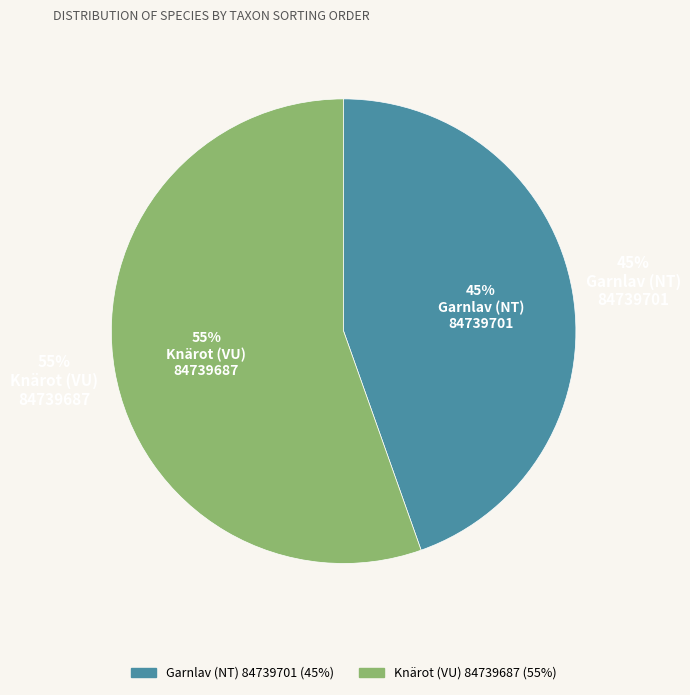

True or false: Garnlav (NT)
84739701 accounts for 45% of the total.

True